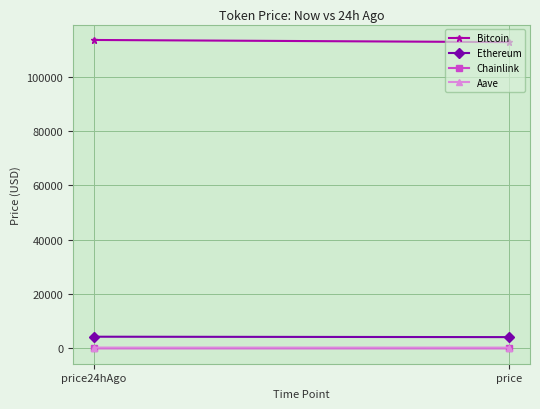

Is it true that Bitcoin equals 113608.0 at price24hAgo?

True